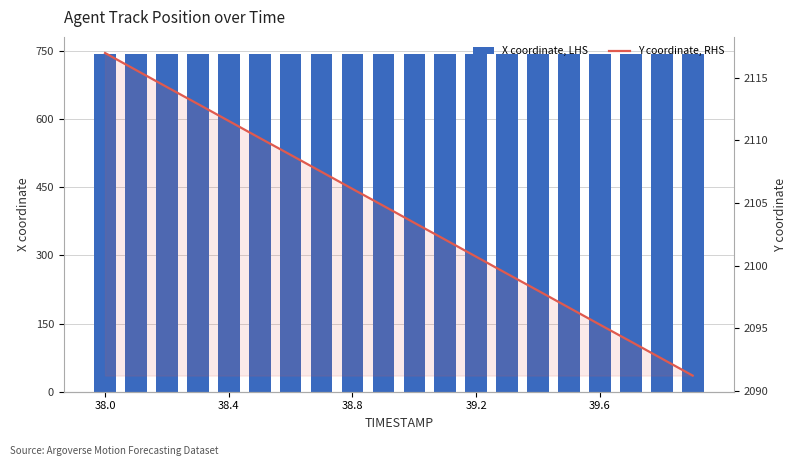

Is the value of X coordinate, LHS at 17 greater than the value of Y coordinate, RHS at 14?

No